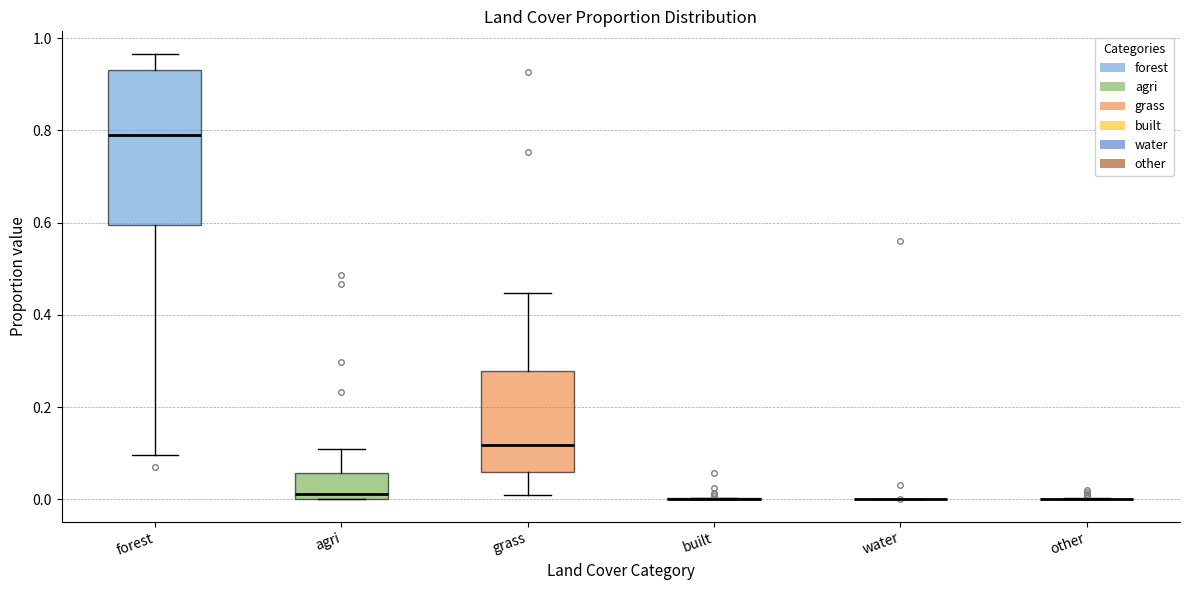

Reading left to right, read every box against the y-axis: the position of its median line, the range the box covers, and the ends of its whiskers. The values are not printed on the chart, so give them approximately, as read against the axis.

forest: median 0.78, box 0.60 to 0.94, whiskers 0.10 to 0.96
agri: median 0.02, box 0.00 to 0.06, whiskers 0.00 to 0.10
grass: median 0.12, box 0.06 to 0.28, whiskers 0.00 to 0.44
built: box collapsed to a line at 0.00, whiskers 0.00 to 0.00
water: box collapsed to a line at 0.00, whiskers 0.00 to 0.00
other: box collapsed to a line at 0.00, whiskers 0.00 to 0.00